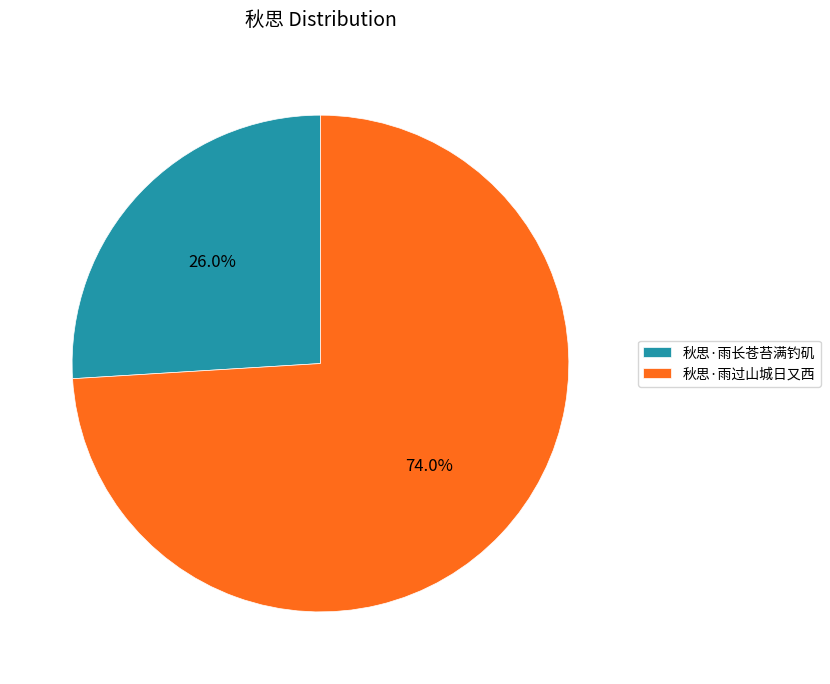

Combined, do 秋思·雨长苍苔满钓矶 and 秋思·雨过山城日又西 account for over 50%?

Yes